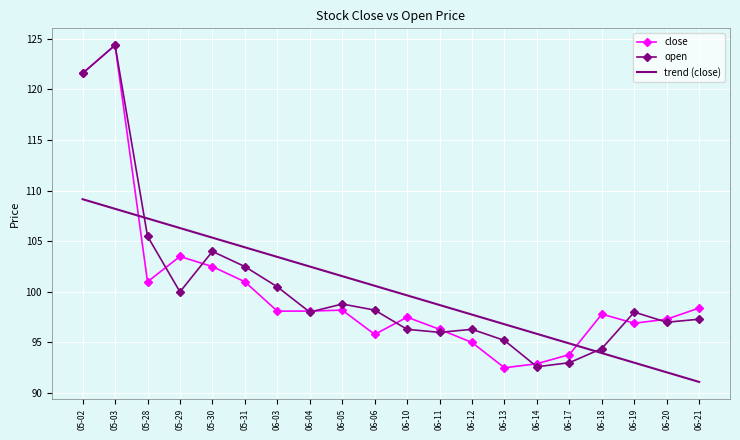

Rank the series at 05-28 from highest to lowest value.

trend (close), open, close